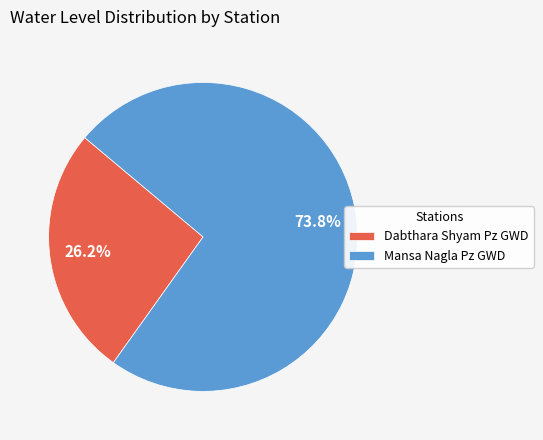

To the nearest percent, what is the combined percentage of Dabthara Shyam Pz GWD and Mansa Nagla Pz GWD?

100%